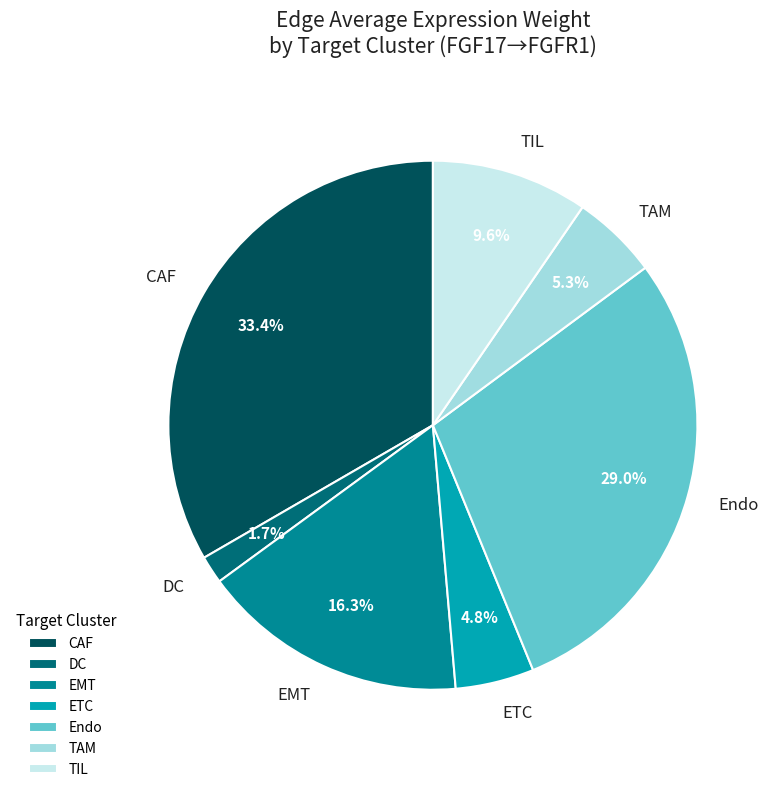

How many segments does this pie chart have?

7